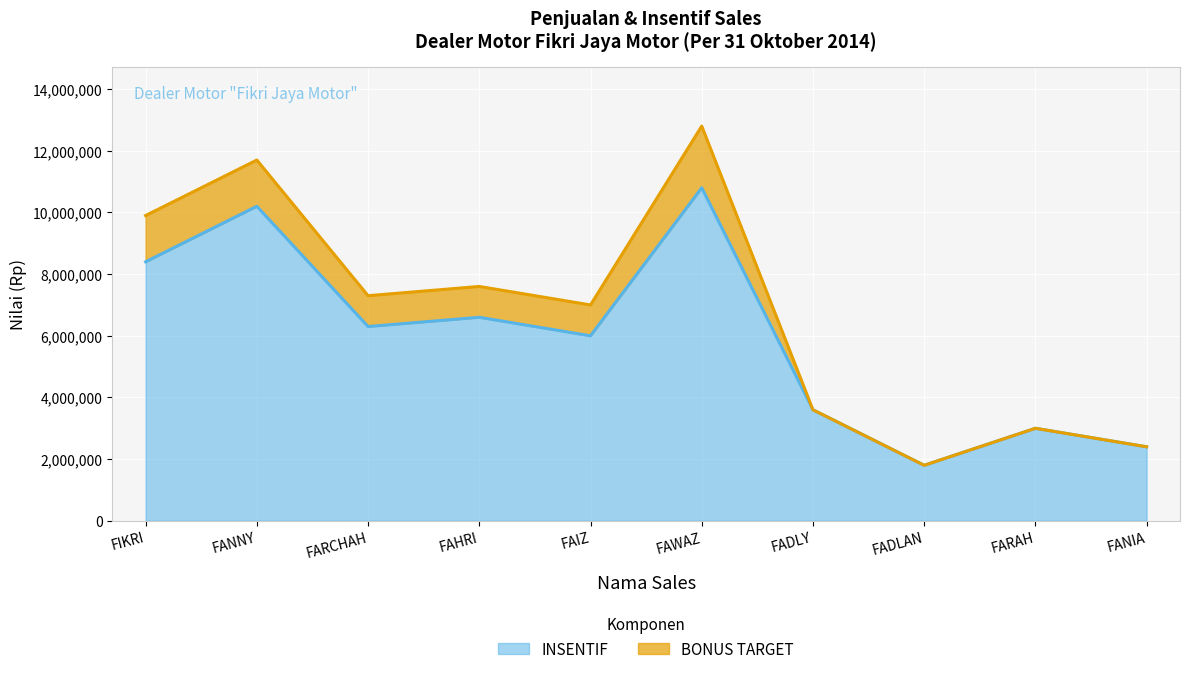

True or false: INSENTIF and BONUS TARGET cross at least once.

False